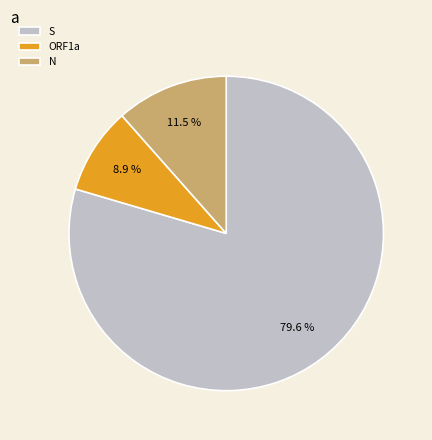

What is the ratio of the value at N to the value at ORF1a?

1.3